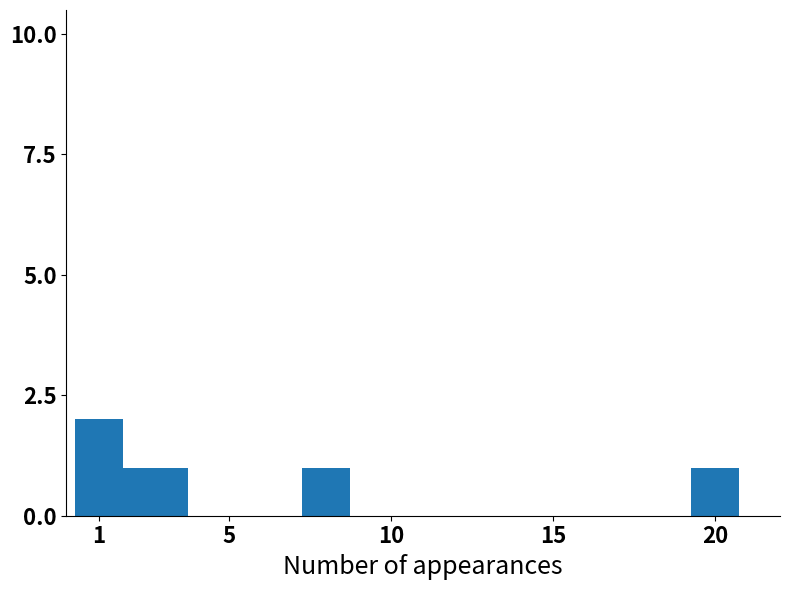

Which has a higher value, 15 or 5?

5